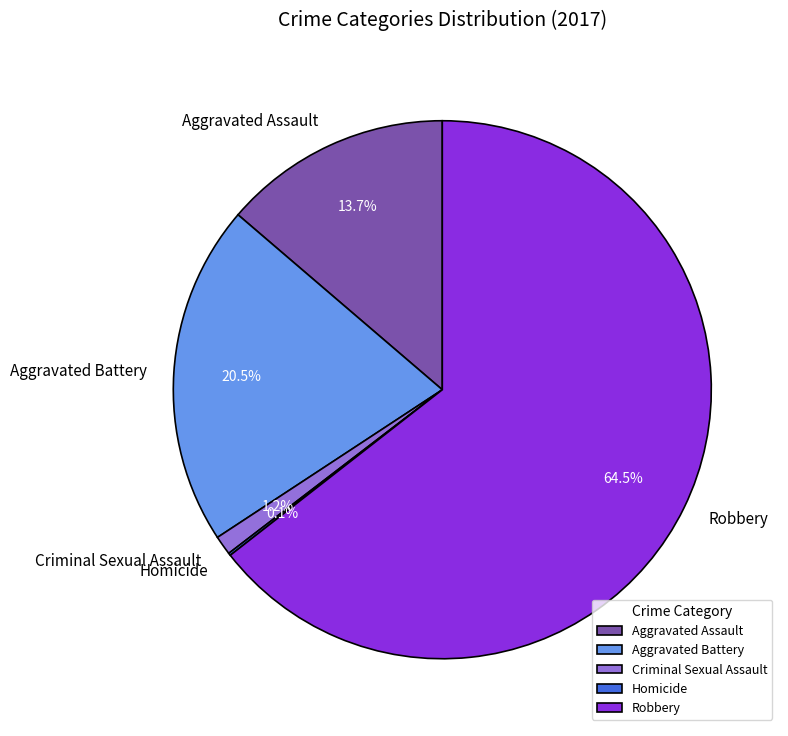

Does Robbery account for over 50% of the chart?

Yes